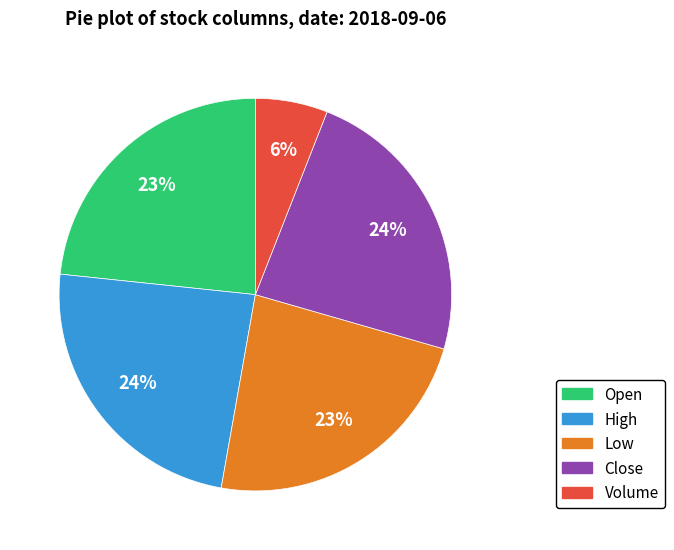

Count the number of slices in the pie.

5